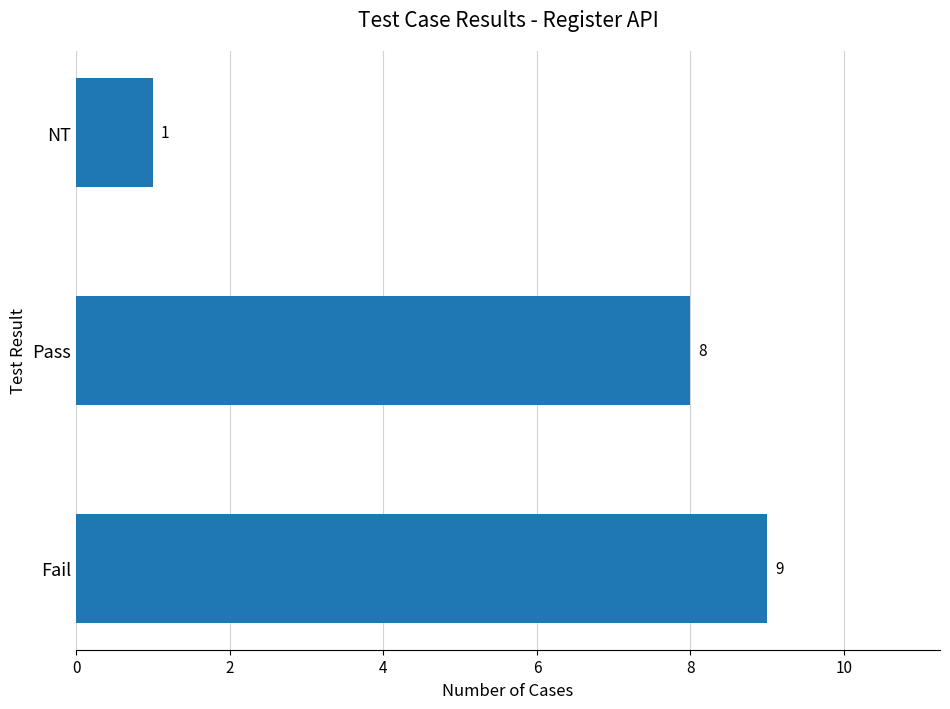

The value at Fail is 9. True or false?

True